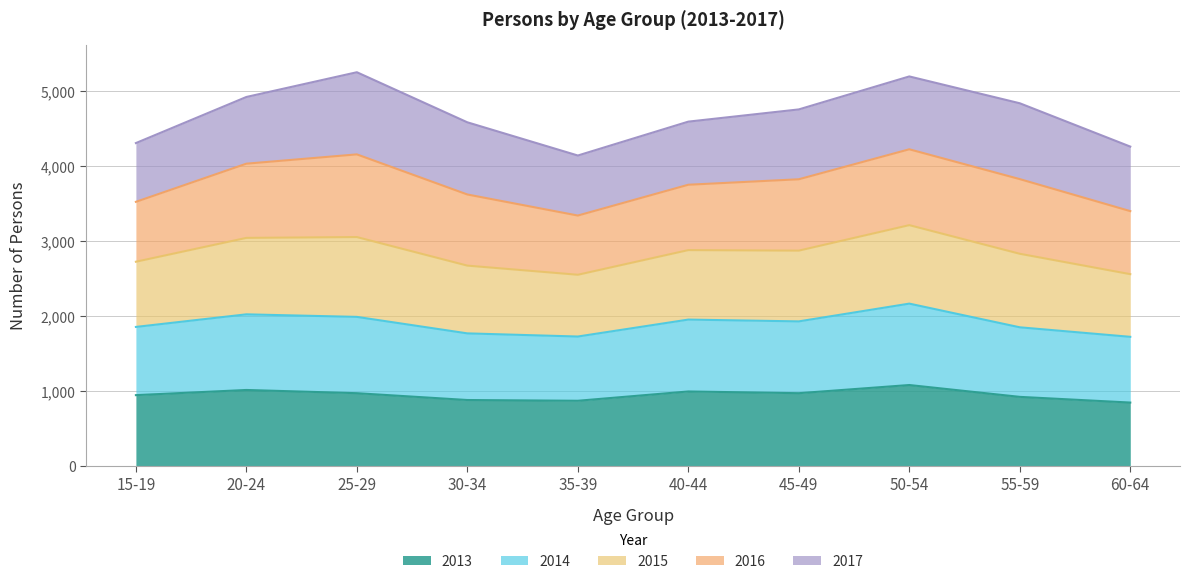

True or false: 2014 and 2013 intersect in this chart.

False